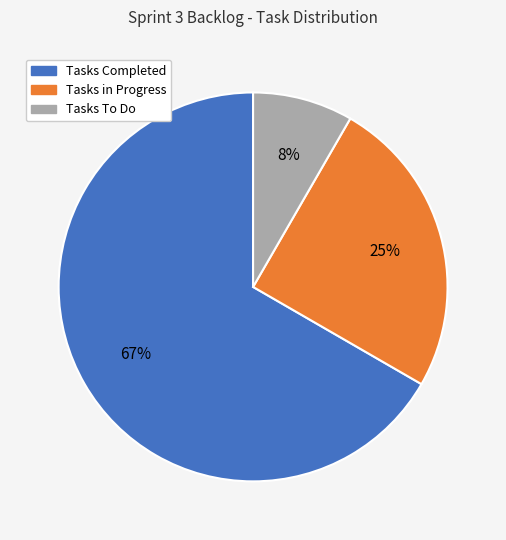

Is the sum of Tasks Completed and Tasks To Do greater than half?

Yes